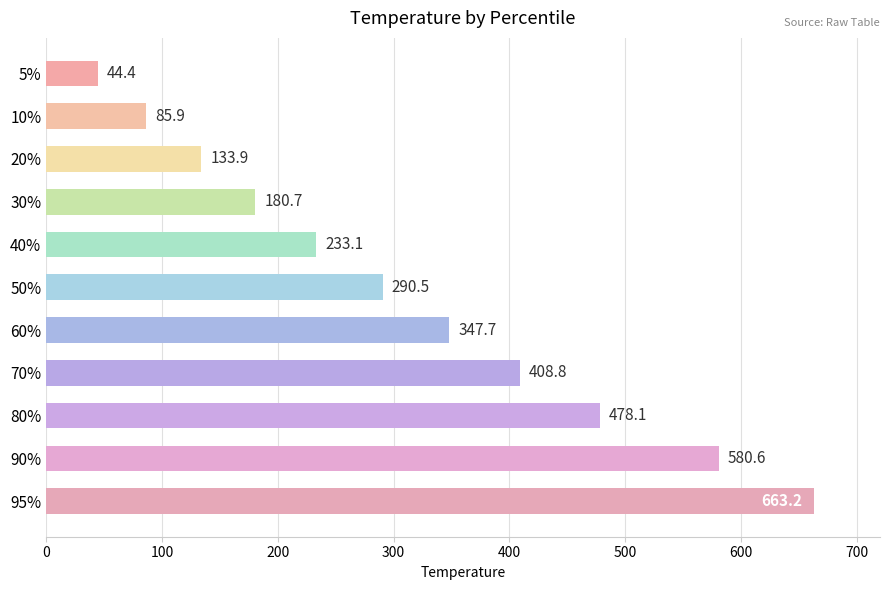

What is the smallest value displayed?

44.4